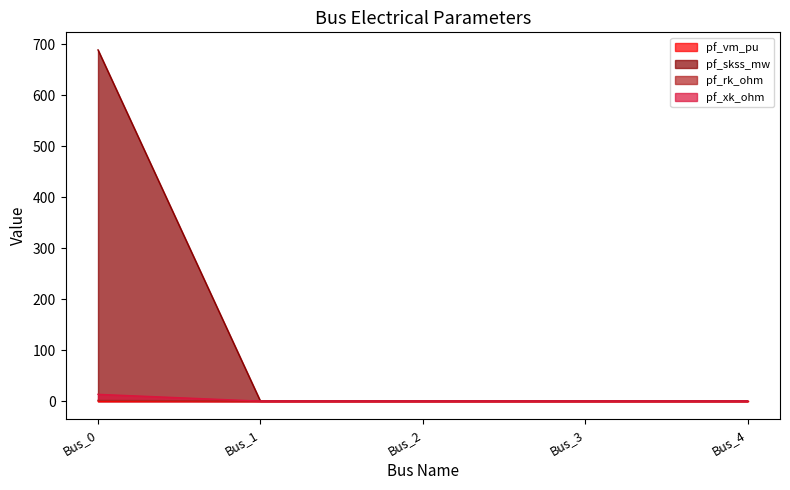

Is it true that pf_rk_ohm equals 8.5 at Bus_1?

False